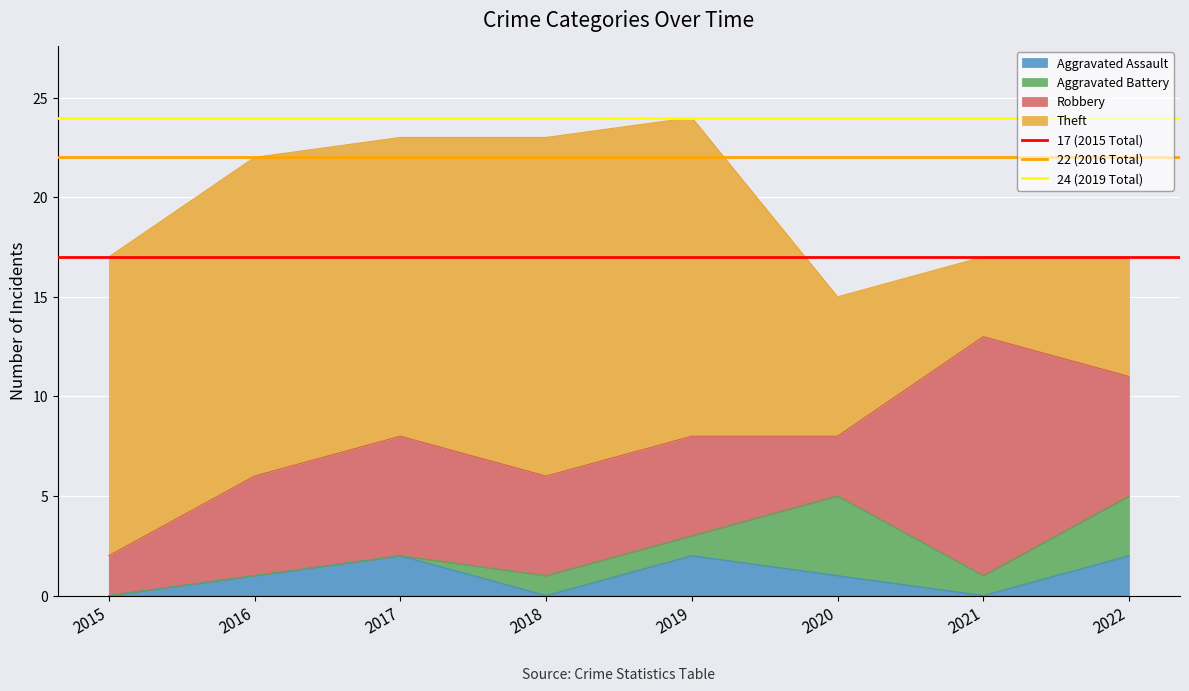

True or false: 22 (2016 Total) has a value of 11 at 2016.

False